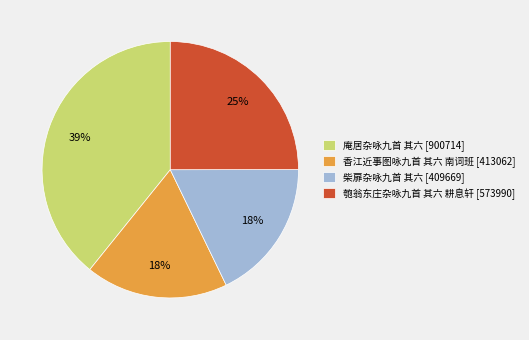

Approximately how many times larger is the value at 柴扉杂咏九首 其六 compared to 香江近事图咏九首 其六 南词班?

1.0